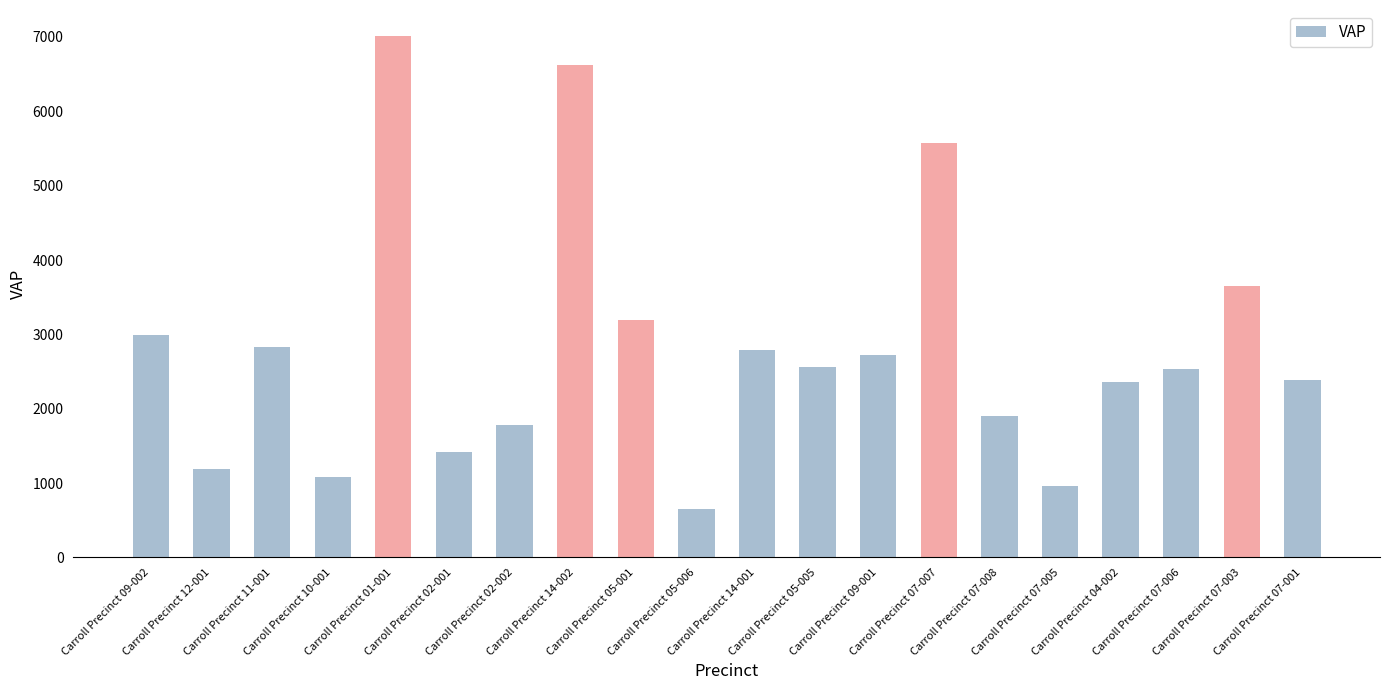

Which category has the lowest value across all series?

Carroll Precinct 05-006